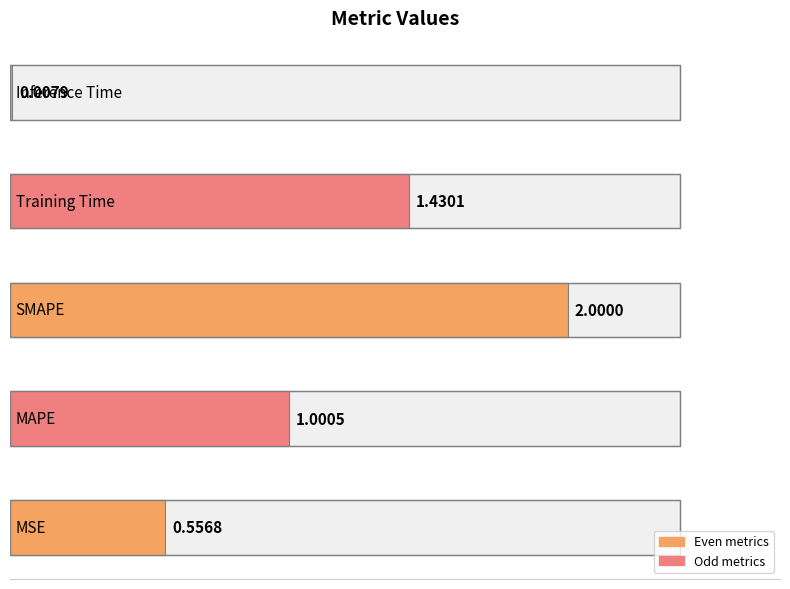

What is the change in value from MSE to SMAPE?

+1.4